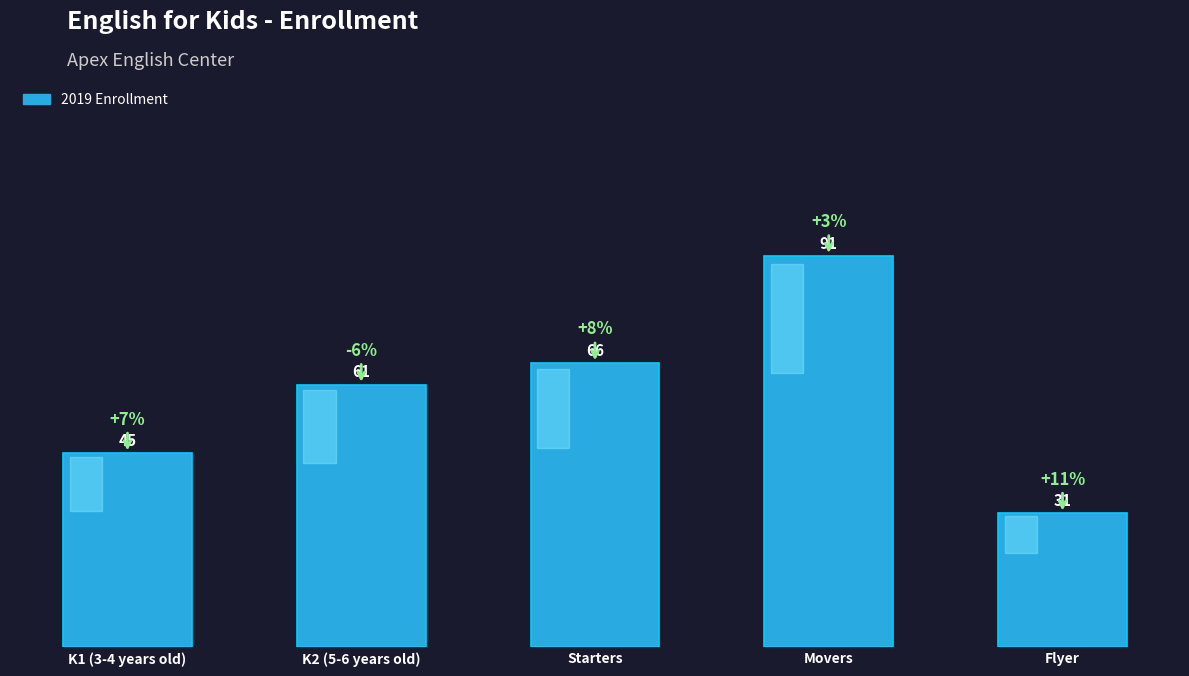

Reading left to right, what are all the values shown in this chart?

45	61	66	91	31